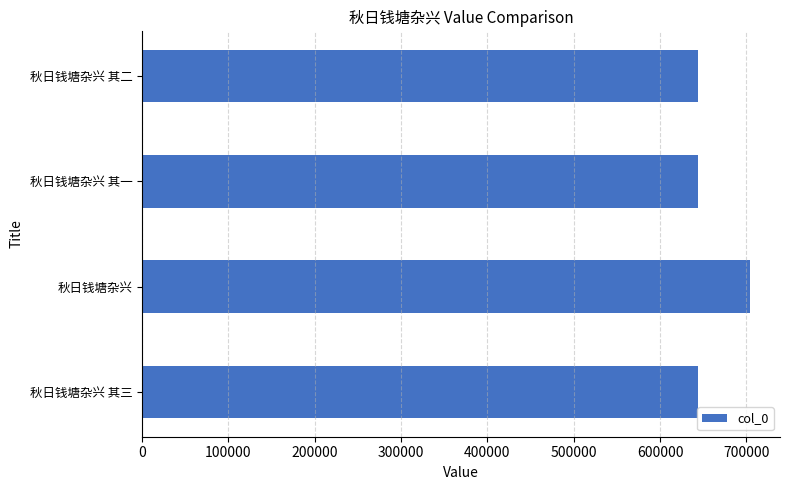

What is the difference between the maximum and minimum values?

59292